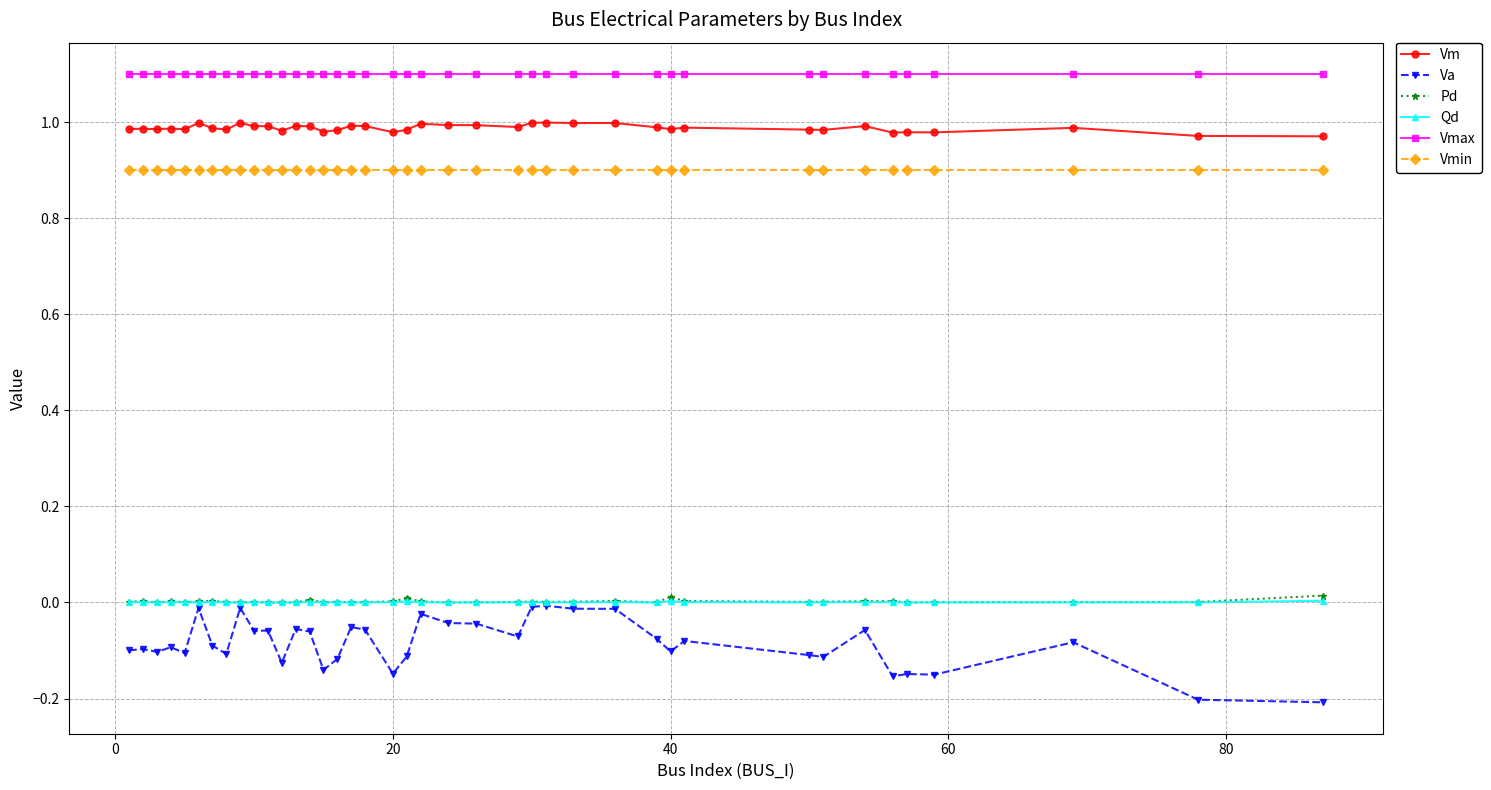

True or false: Va has more than 2 points higher than both neighbors.

True